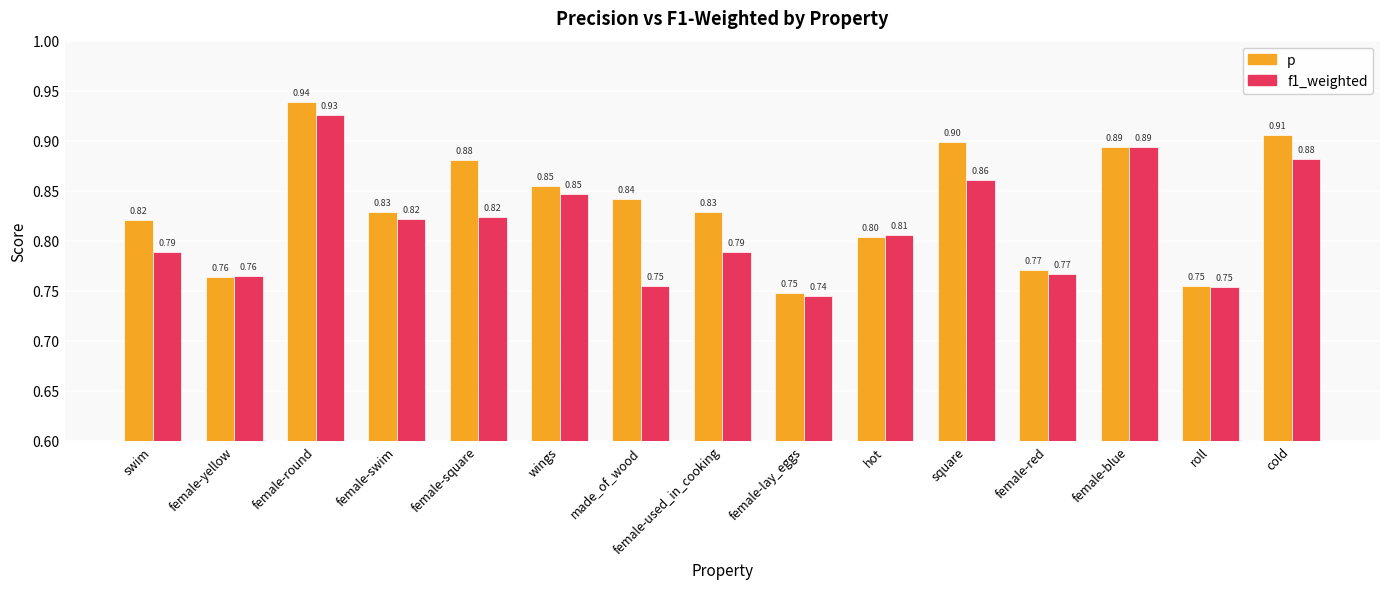

Is it true that p equals 1.3 at square?

False